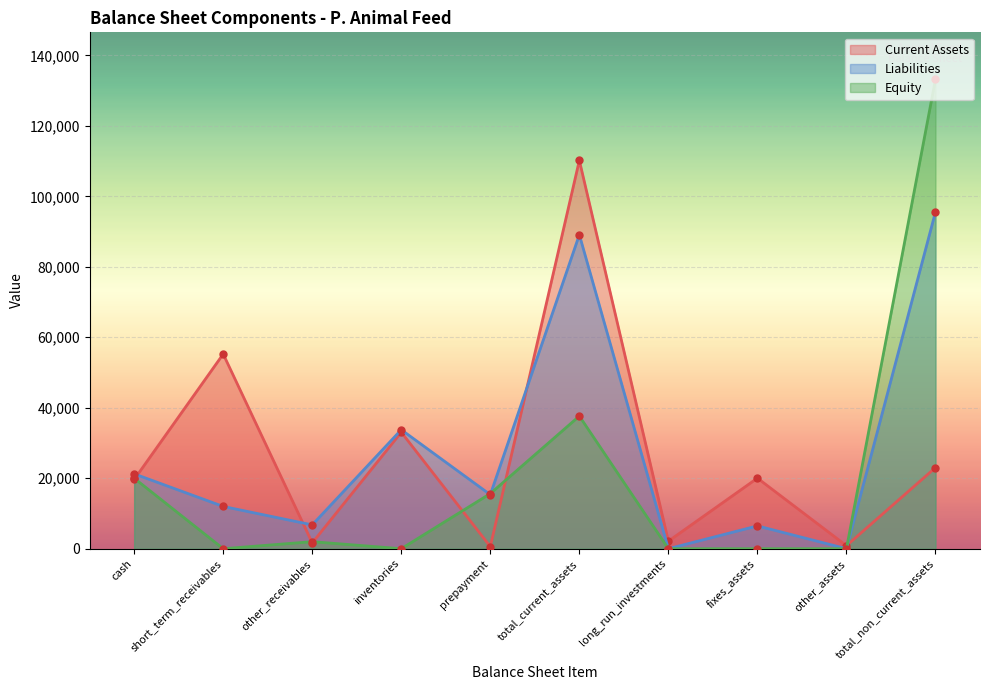

What is the label of the 6th point from the left?

total_current_assets